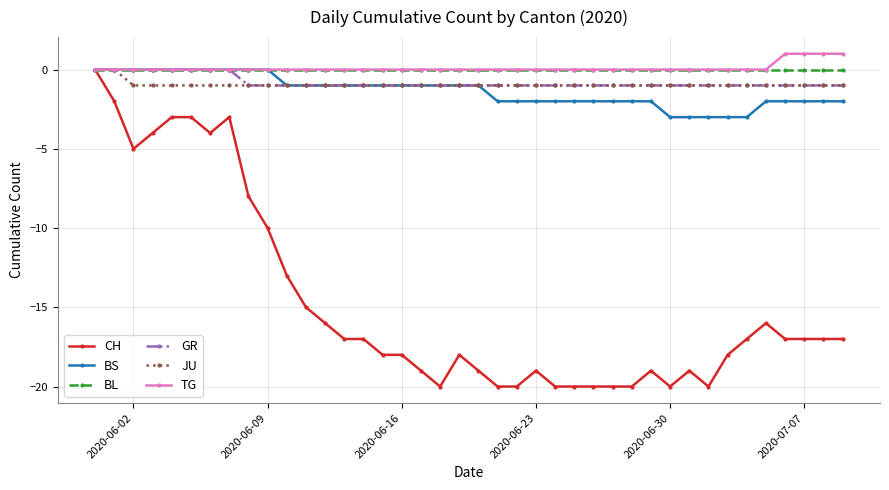

Which series has the largest range (max minus min)?

CH